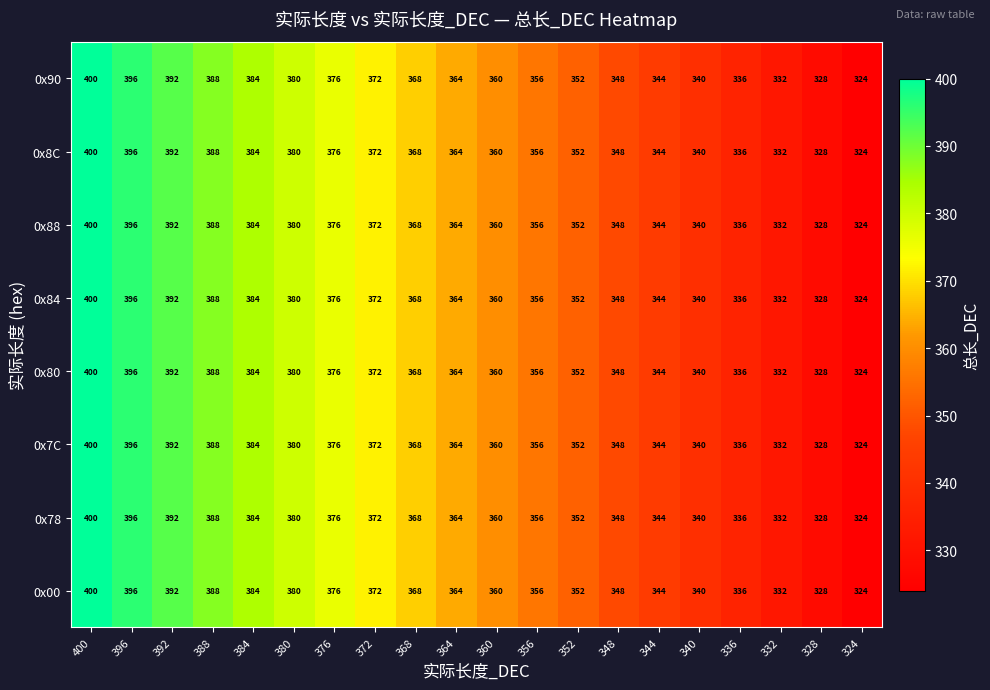

What is the greatest value displayed?

400